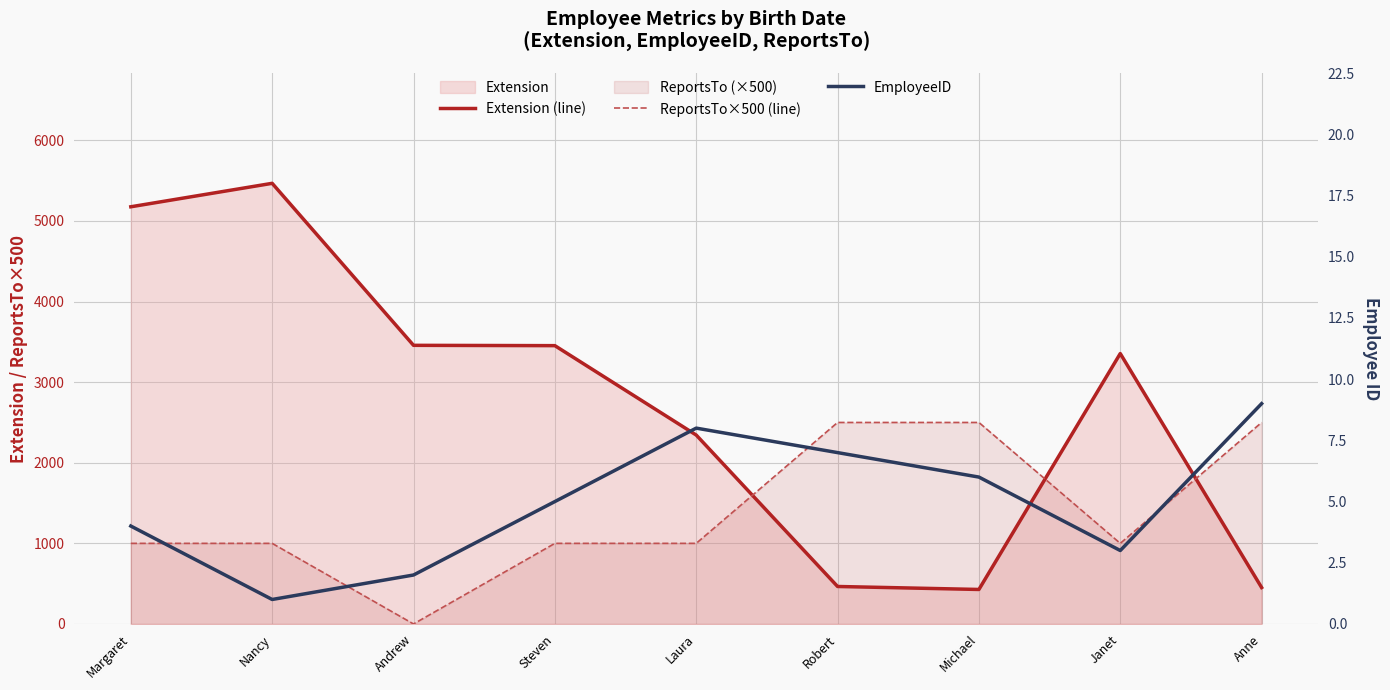

True or false: Extension (line) and EmployeeID cross at least once.

False